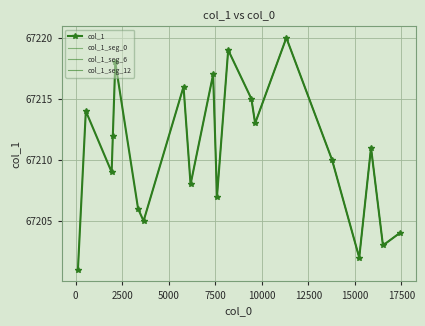

What is the difference between the maximum and minimum values?

19